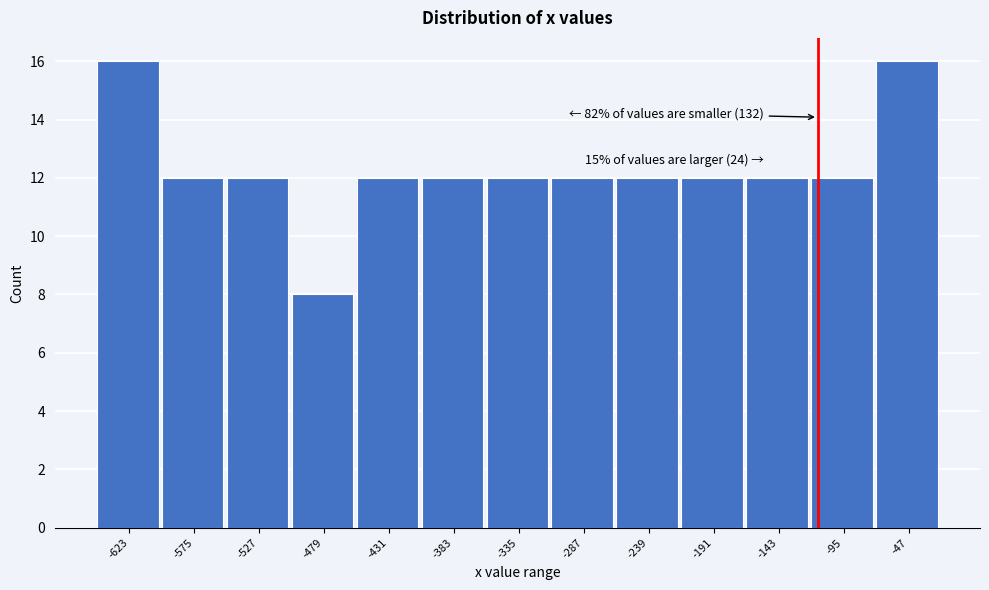

Reading left to right, list all the values displayed in this chart.

16	12	12	8	12	12	12	12	12	12	12	12	16